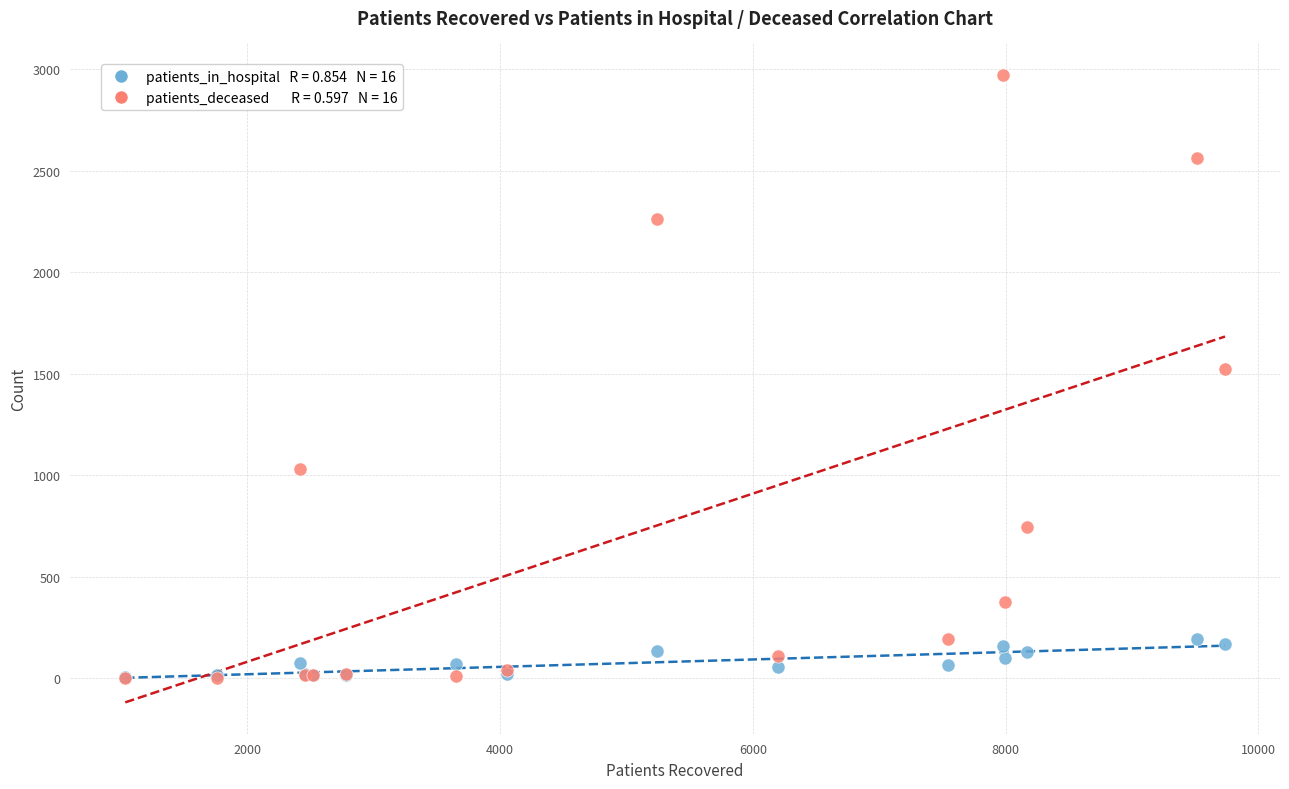

Across all series, what Y value is closest to 1487?

1525